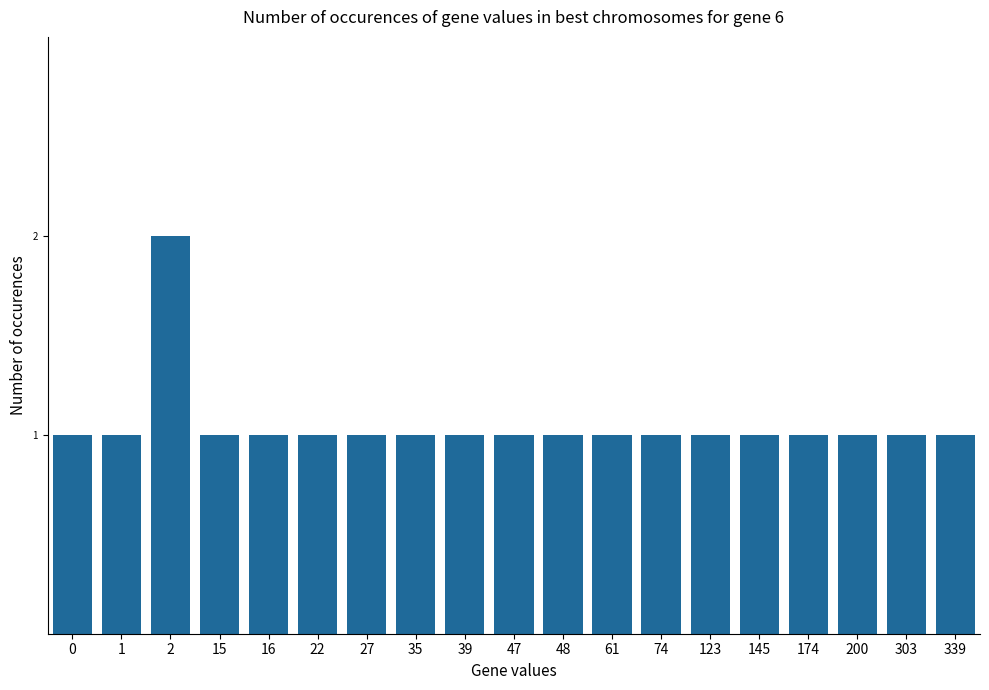

What is the difference between the maximum and minimum values?

1